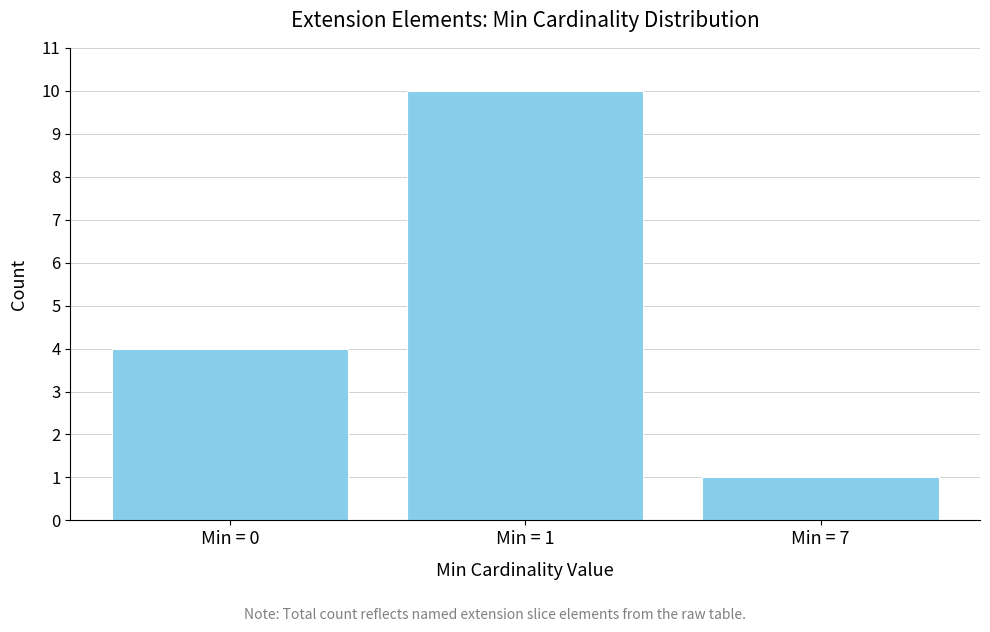

What is the change in value from Min = 1 to Min = 7?

-9